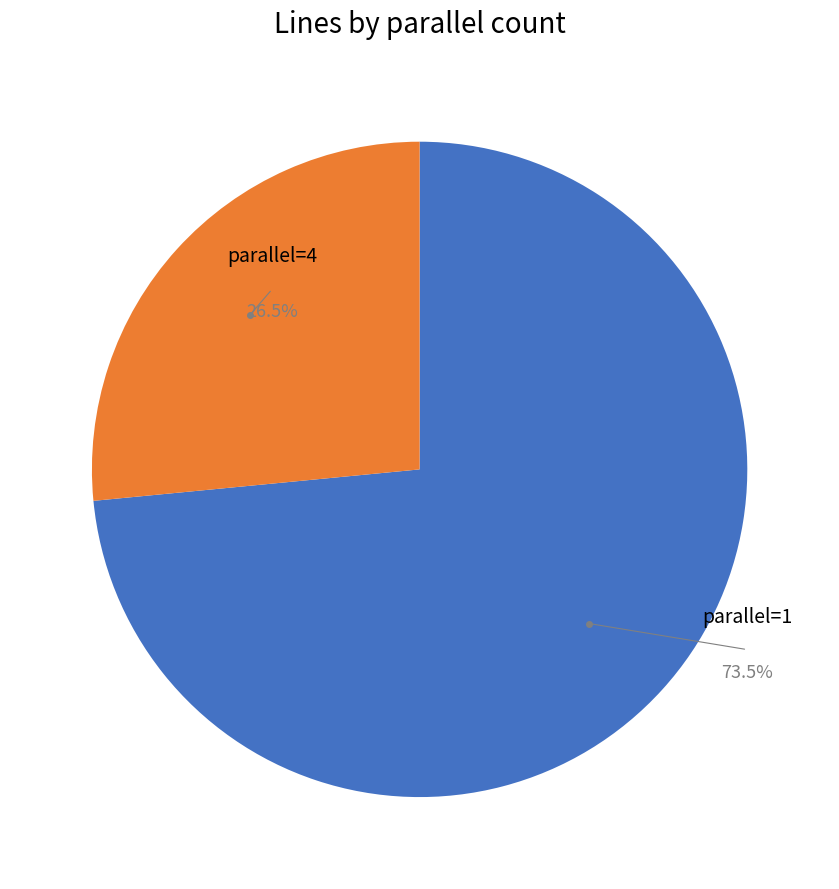

Is there any slice that represents more than half of the pie?

Yes